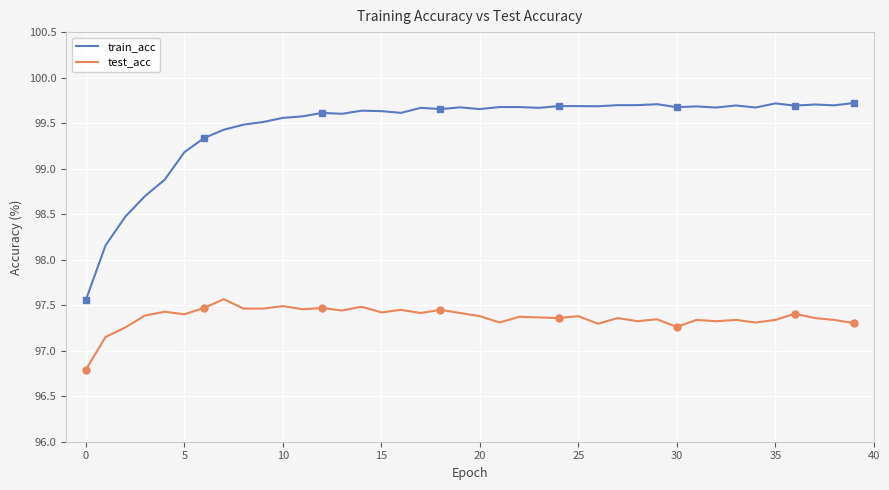

At how many categories does at least one series exceed 97?

40